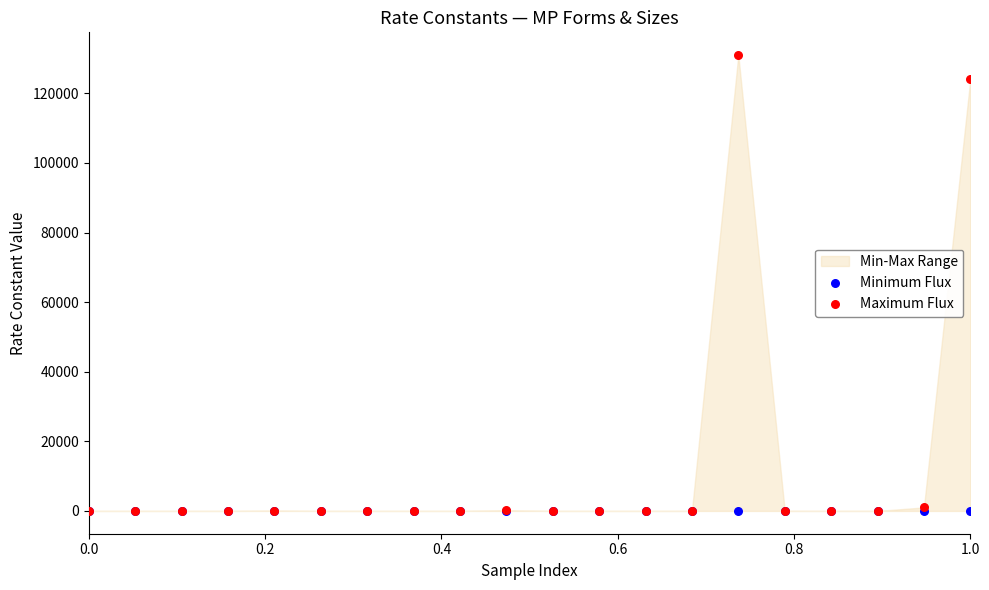

In the Maximum Flux series, what Y value is closest to 65497?

124019.3